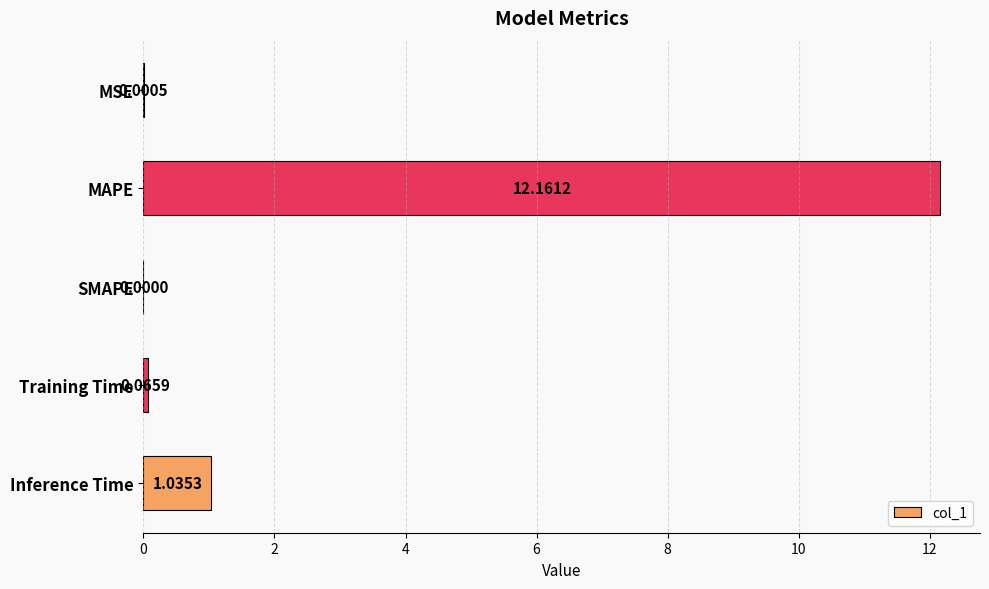

How many values exceed 0?

4